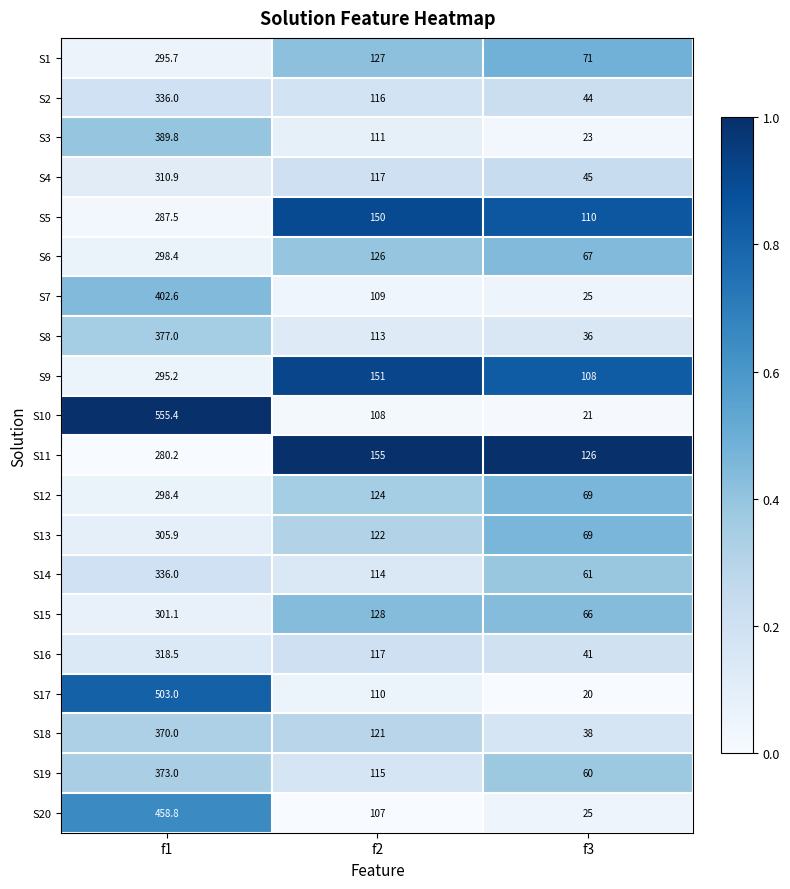

Which series changed the most between f2 and f3?

S17